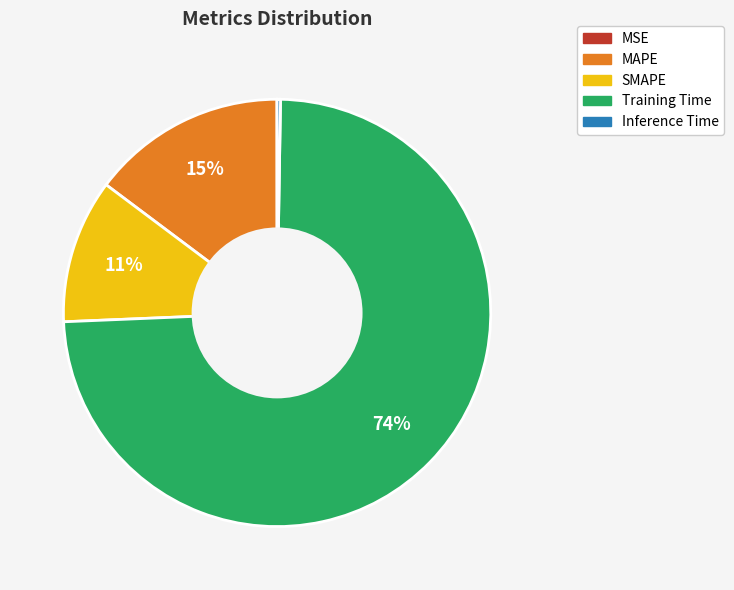

Which category has the biggest portion of the pie?

Training Time